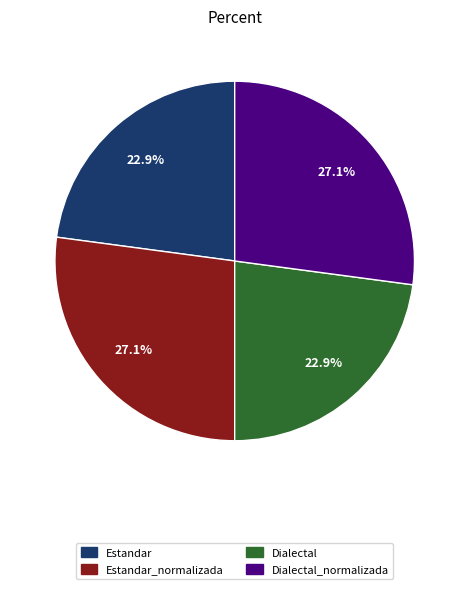

True or false: Estandar_normalizada accounts for 17% of the total.

False